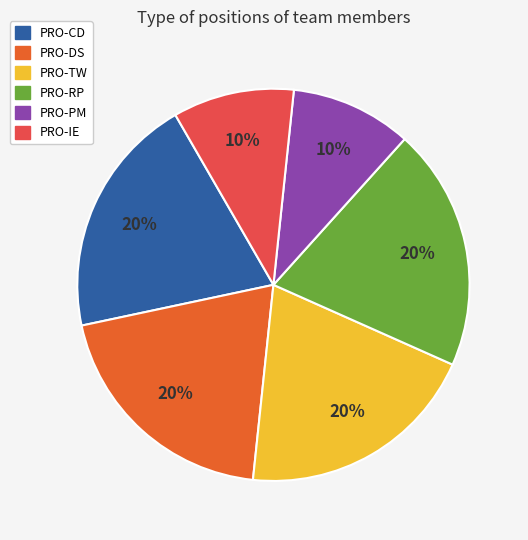

To the nearest percent, what is the average slice percentage?

17%